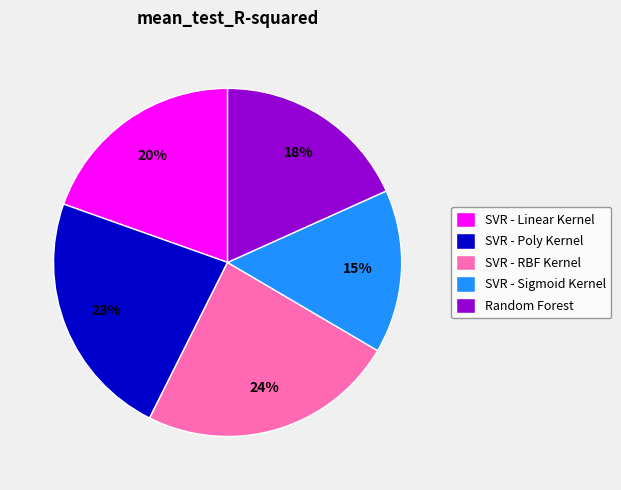

Does any single category account for the majority?

No